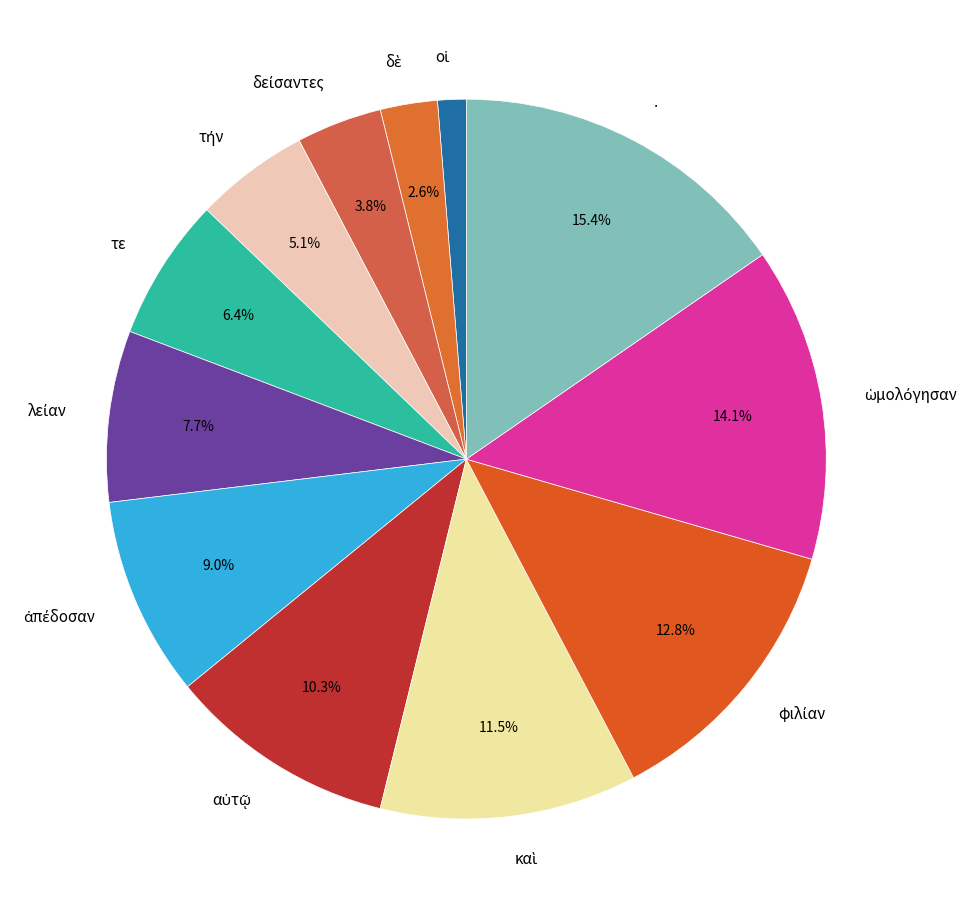

What is the largest slice in the pie chart?

.